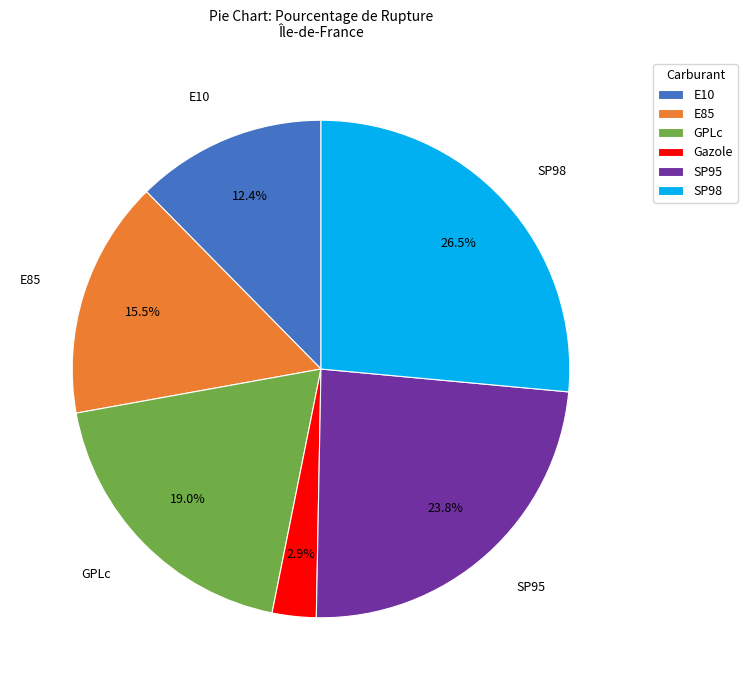

Do E10 and E85 together represent more than half of the pie?

No